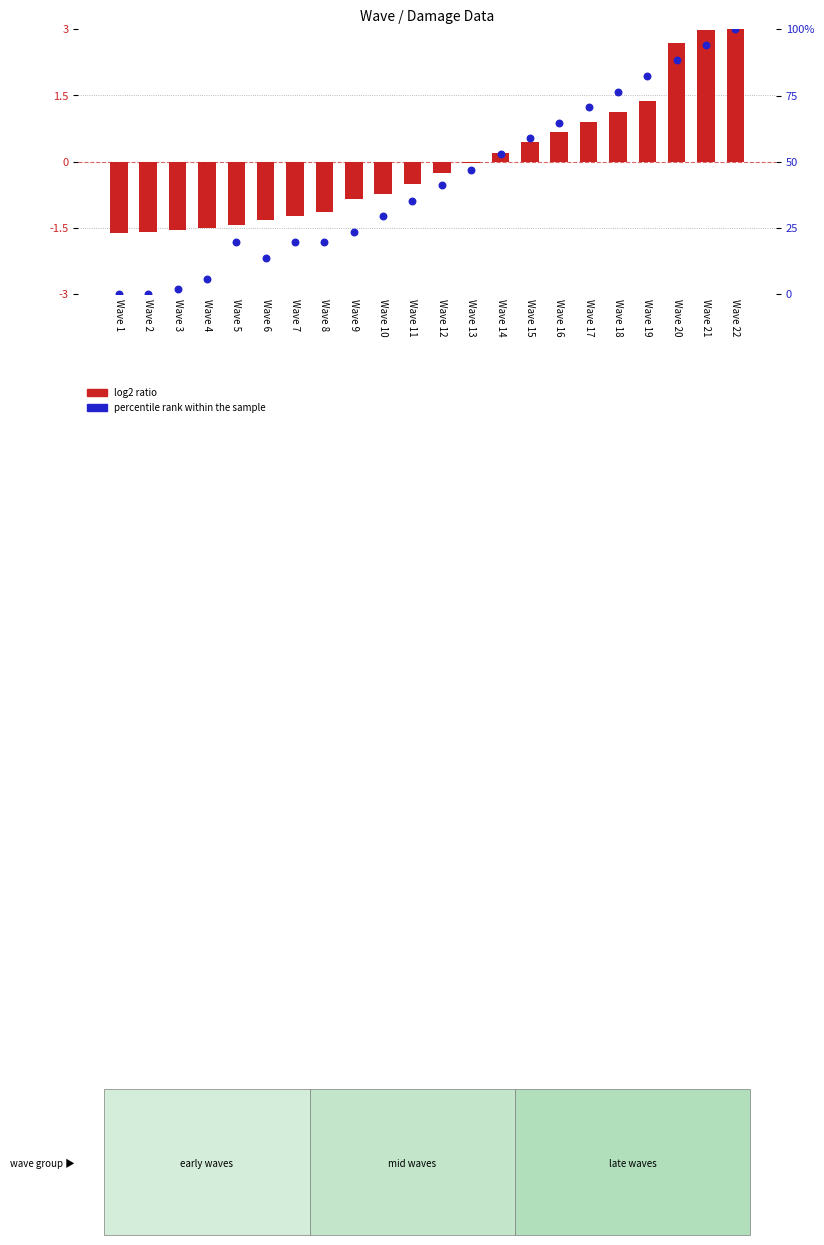

At which category is the sum across all series the highest?

Wave 22